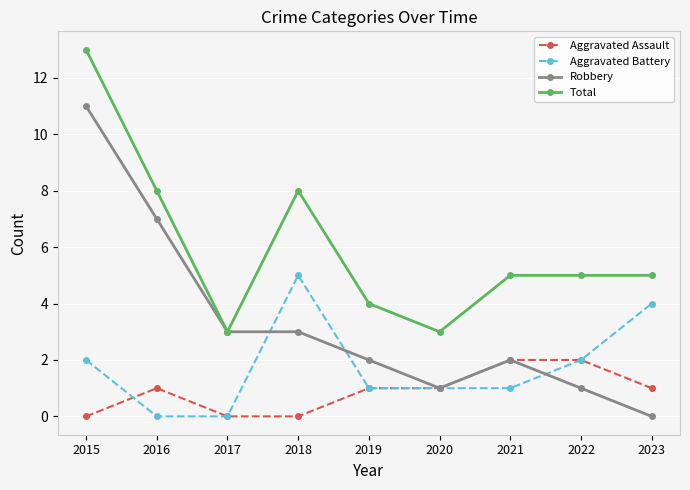

What is the spread (max minus min) of values at 2018?

8